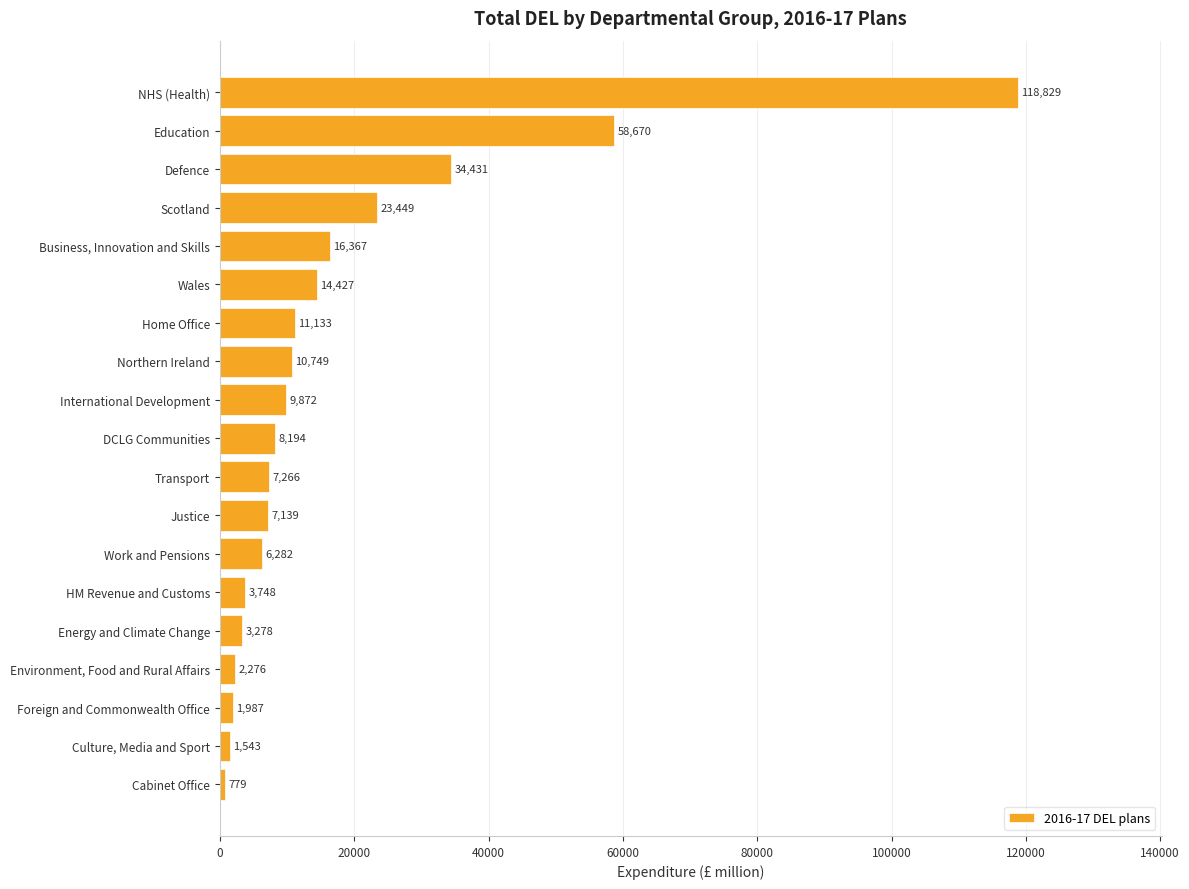

Reading bottom to top, what are all the values shown in this chart?

Cabinet Office=779	Culture, Media and Sport=1543	Foreign and Commonwealth Office=1987	Environment, Food and Rural Affairs=2276	Energy and Climate Change=3278	HM Revenue and Customs=3748	Work and Pensions=6282	Justice=7139	Transport=7266	DCLG Communities=8194	International Development=9872	Northern Ireland=10749	Home Office=11133	Wales=14427	Business, Innovation and Skills=16367	Scotland=23449	Defence=34431	Education=58670	NHS (Health)=118829